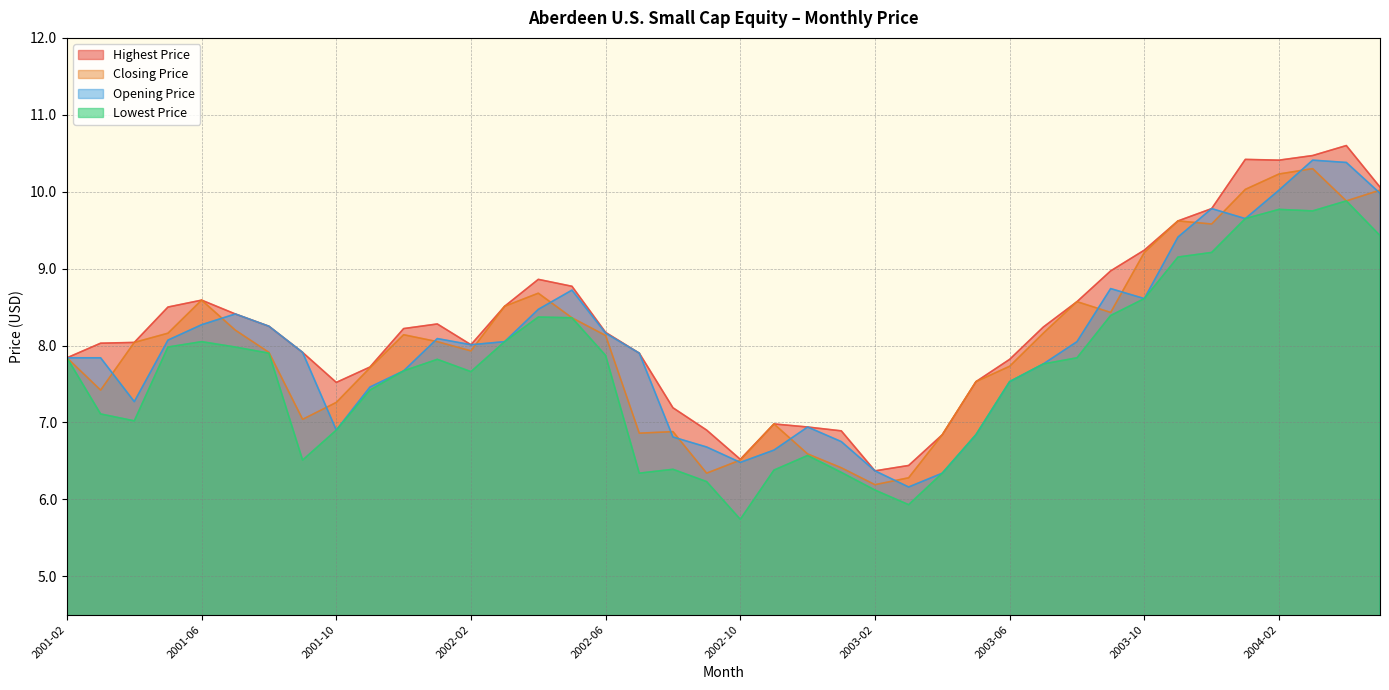

Reading left to right, extract all data points from this chart.

Highest Price: 2001-02=7.8	2001-03=8.0	2001-04=8.0	2001-05=8.5	2001-06=8.6	2001-07=8.4	2001-08=8.2	2001-09=7.9	2001-10=7.5	2001-11=7.7	2001-12=8.2	2002-01=8.3	2002-02=8.0	2002-03=8.5	2002-04=8.9	2002-05=8.8	2002-06=8.2	2002-07=7.9	2002-08=7.2	2002-09=6.9	2002-10=6.5	2002-11=7.0	2002-12=6.9	2003-01=6.9	2003-02=6.4	2003-03=6.4	2003-04=6.8	2003-05=7.5	2003-06=7.8	2003-07=8.2	2003-08=8.6	2003-09=9.0	2003-10=9.2	2003-11=9.6	2003-12=9.8	2004-01=10.4	2004-02=10.4	2004-03=10.5	2004-04=10.6	2004-05=10.1
Closing Price: 2001-02=7.8	2001-03=7.4	2001-04=8.0	2001-05=8.2	2001-06=8.6	2001-07=8.2	2001-08=7.9	2001-09=7.0	2001-10=7.3	2001-11=7.7	2001-12=8.1	2002-01=8.1	2002-02=7.9	2002-03=8.5	2002-04=8.7	2002-05=8.4	2002-06=8.1	2002-07=6.9	2002-08=6.9	2002-09=6.3	2002-10=6.5	2002-11=7.0	2002-12=6.6	2003-01=6.4	2003-02=6.2	2003-03=6.3	2003-04=6.8	2003-05=7.5	2003-06=7.7	2003-07=8.2	2003-08=8.6	2003-09=8.4	2003-10=9.2	2003-11=9.6	2003-12=9.6	2004-01=10.0	2004-02=10.2	2004-03=10.3	2004-04=9.9	2004-05=10.0
Opening Price: 2001-02=7.8	2001-03=7.8	2001-04=7.3	2001-05=8.1	2001-06=8.3	2001-07=8.4	2001-08=8.2	2001-09=7.9	2001-10=6.9	2001-11=7.5	2001-12=7.7	2002-01=8.1	2002-02=8.0	2002-03=8.1	2002-04=8.5	2002-05=8.7	2002-06=8.2	2002-07=7.9	2002-08=6.8	2002-09=6.7	2002-10=6.5	2002-11=6.6	2002-12=6.9	2003-01=6.8	2003-02=6.4	2003-03=6.2	2003-04=6.3	2003-05=6.8	2003-06=7.5	2003-07=7.8	2003-08=8.1	2003-09=8.7	2003-10=8.6	2003-11=9.4	2003-12=9.8	2004-01=9.7	2004-02=10.0	2004-03=10.4	2004-04=10.4	2004-05=10.0
Lowest Price: 2001-02=7.8	2001-03=7.1	2001-04=7.0	2001-05=8.0	2001-06=8.1	2001-07=8.0	2001-08=7.9	2001-09=6.5	2001-10=6.9	2001-11=7.4	2001-12=7.7	2002-01=7.8	2002-02=7.7	2002-03=8.1	2002-04=8.4	2002-05=8.4	2002-06=7.9	2002-07=6.3	2002-08=6.4	2002-09=6.2	2002-10=5.7	2002-11=6.4	2002-12=6.6	2003-01=6.3	2003-02=6.1	2003-03=5.9	2003-04=6.3	2003-05=6.8	2003-06=7.5	2003-07=7.8	2003-08=7.8	2003-09=8.4	2003-10=8.6	2003-11=9.2	2003-12=9.2	2004-01=9.7	2004-02=9.8	2004-03=9.8	2004-04=9.9	2004-05=9.4